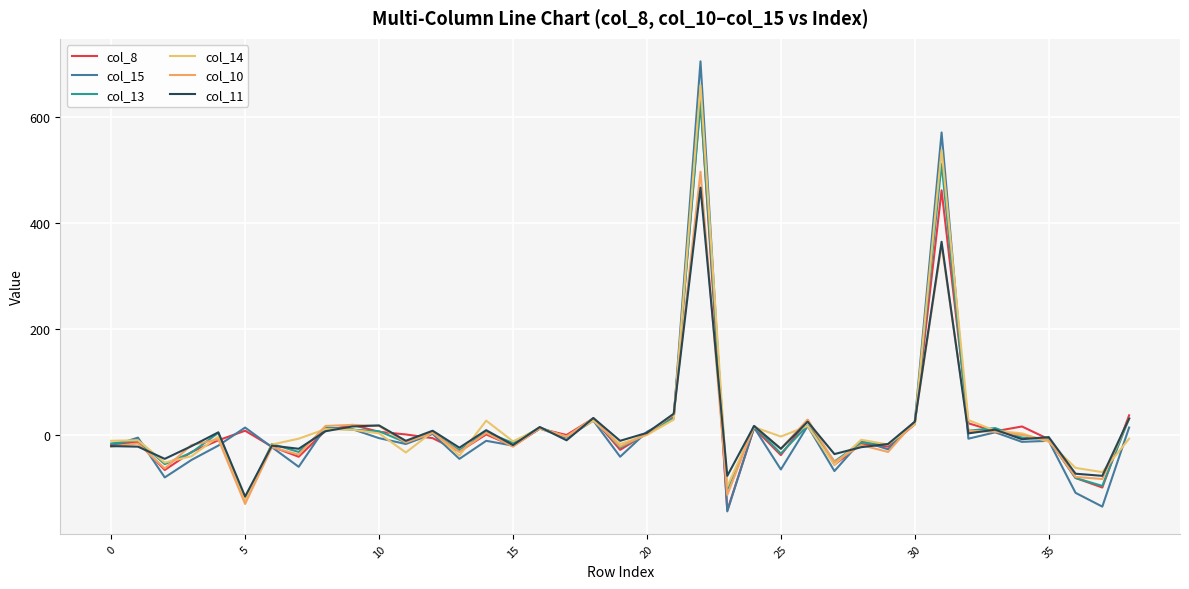

In col_10, how many points are lower than both neighbors (excluding endpoints)?

13